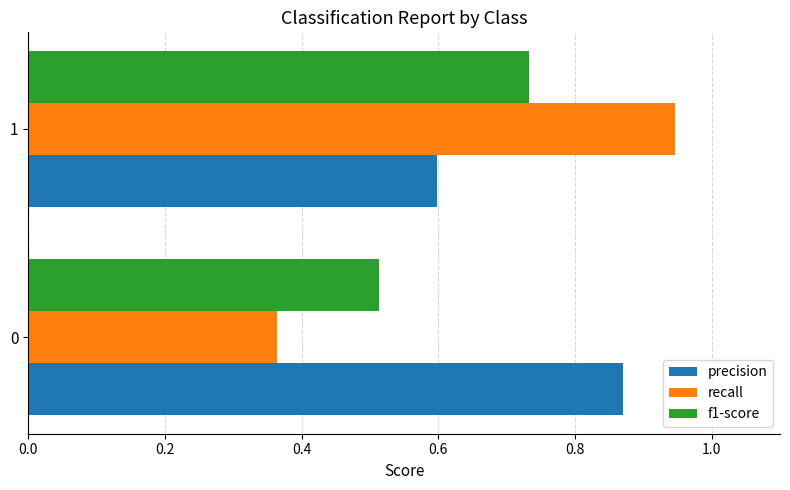

Rank the categories by f1-score value from highest to lowest.

1, 0